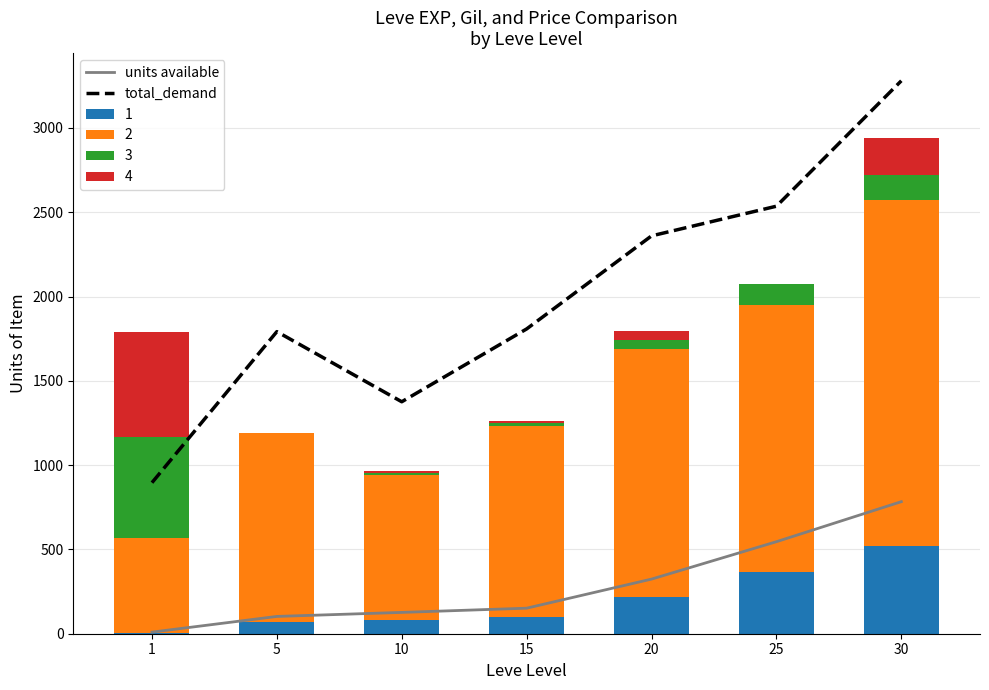

Which series has the largest total across all categories?

total_demand